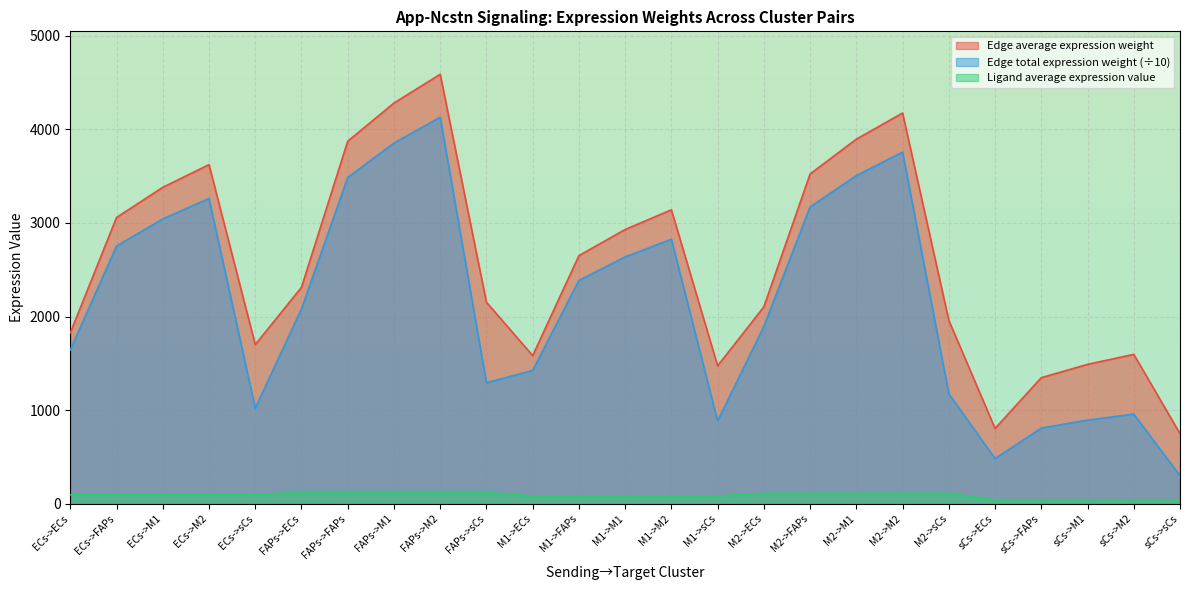

How many lines are shown in the chart?

3